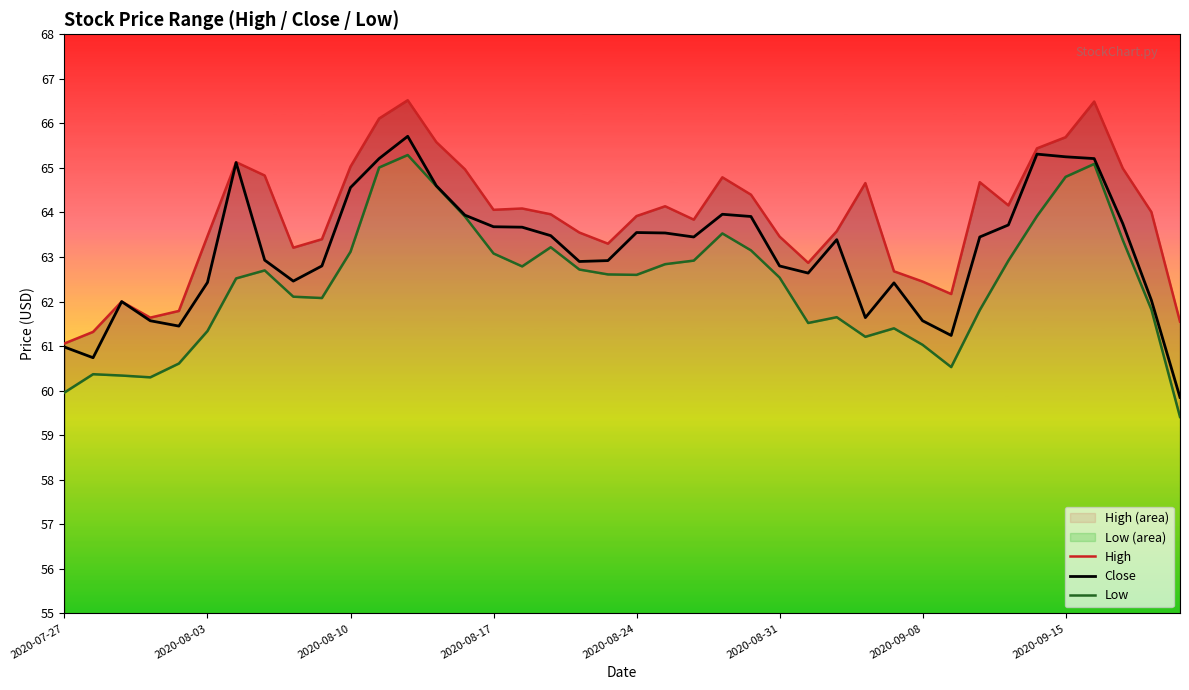

In Close, how many points are higher than both neighbors (excluding endpoints)?

8